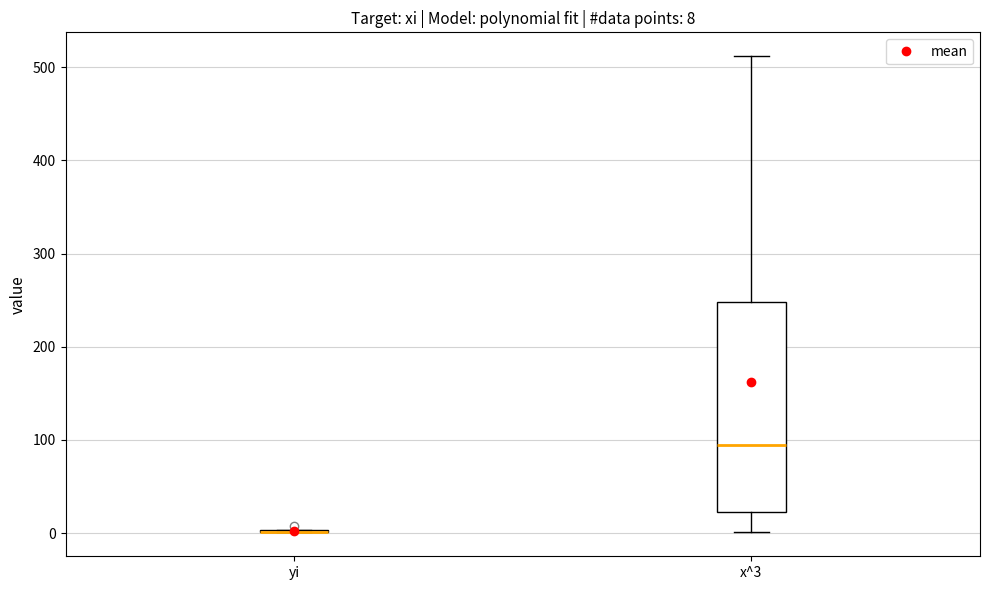

Comparing the boxes themselves (not the whiskers), which one is the tallest?

x^3